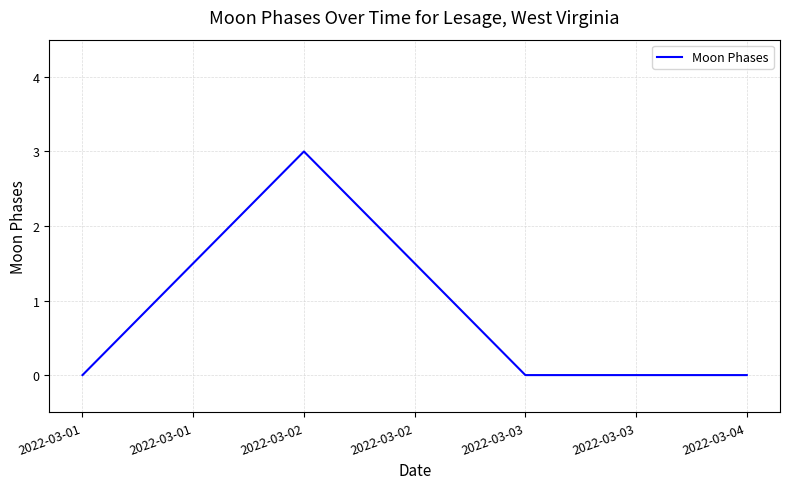

Reading right to left, what are all the values shown in this chart?

0	0	3	0